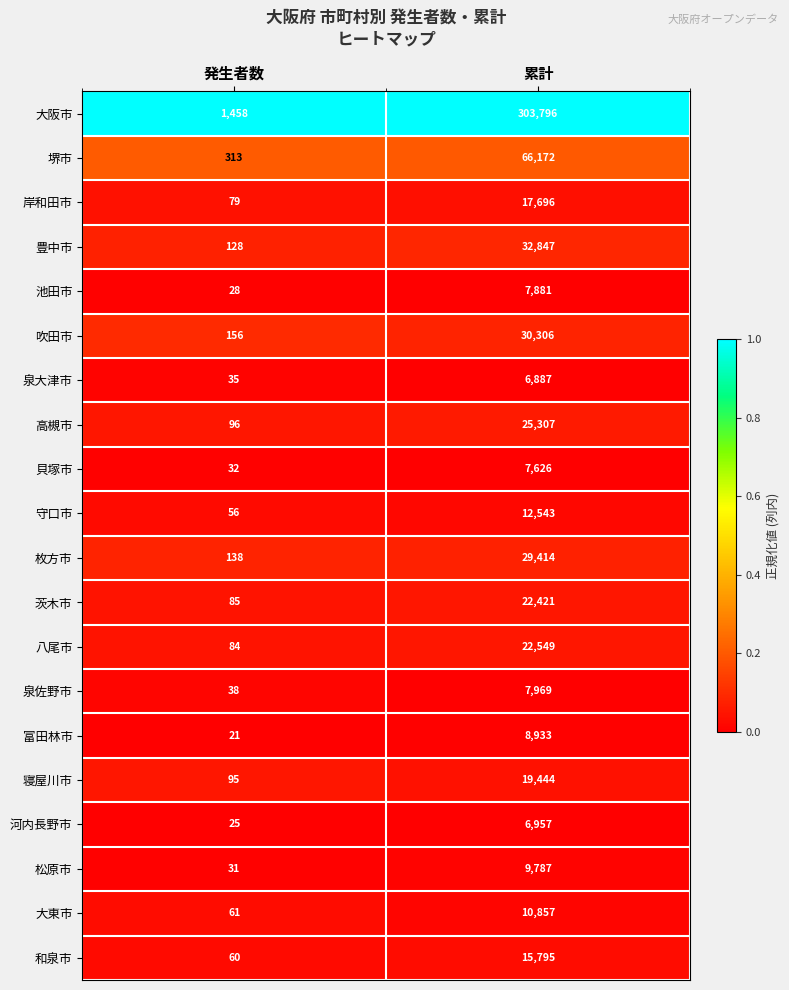

List the series in order of their peak value, highest first.

大阪市, 堺市, 豊中市, 吹田市, 枚方市, 高槻市, 八尾市, 茨木市, 寝屋川市, 岸和田市, 和泉市, 守口市, 大東市, 松原市, 富田林市, 泉佐野市, 池田市, 貝塚市, 河内長野市, 泉大津市